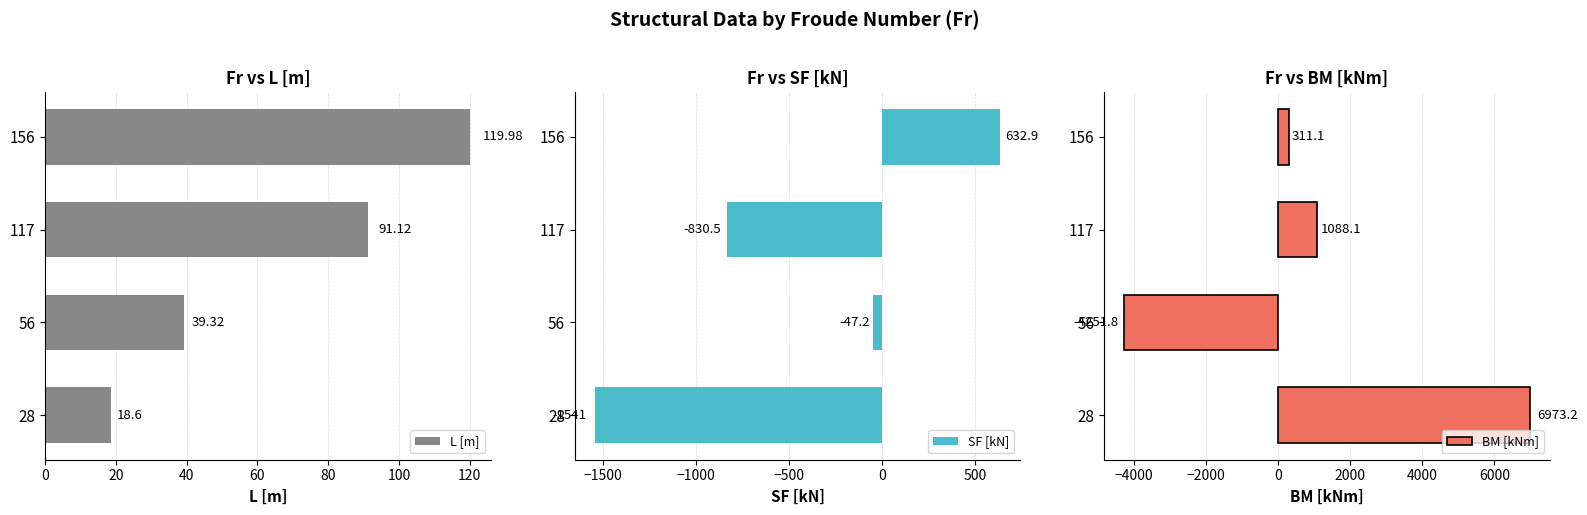

What is the difference between the L [m] values at 56 and 117?

51.8